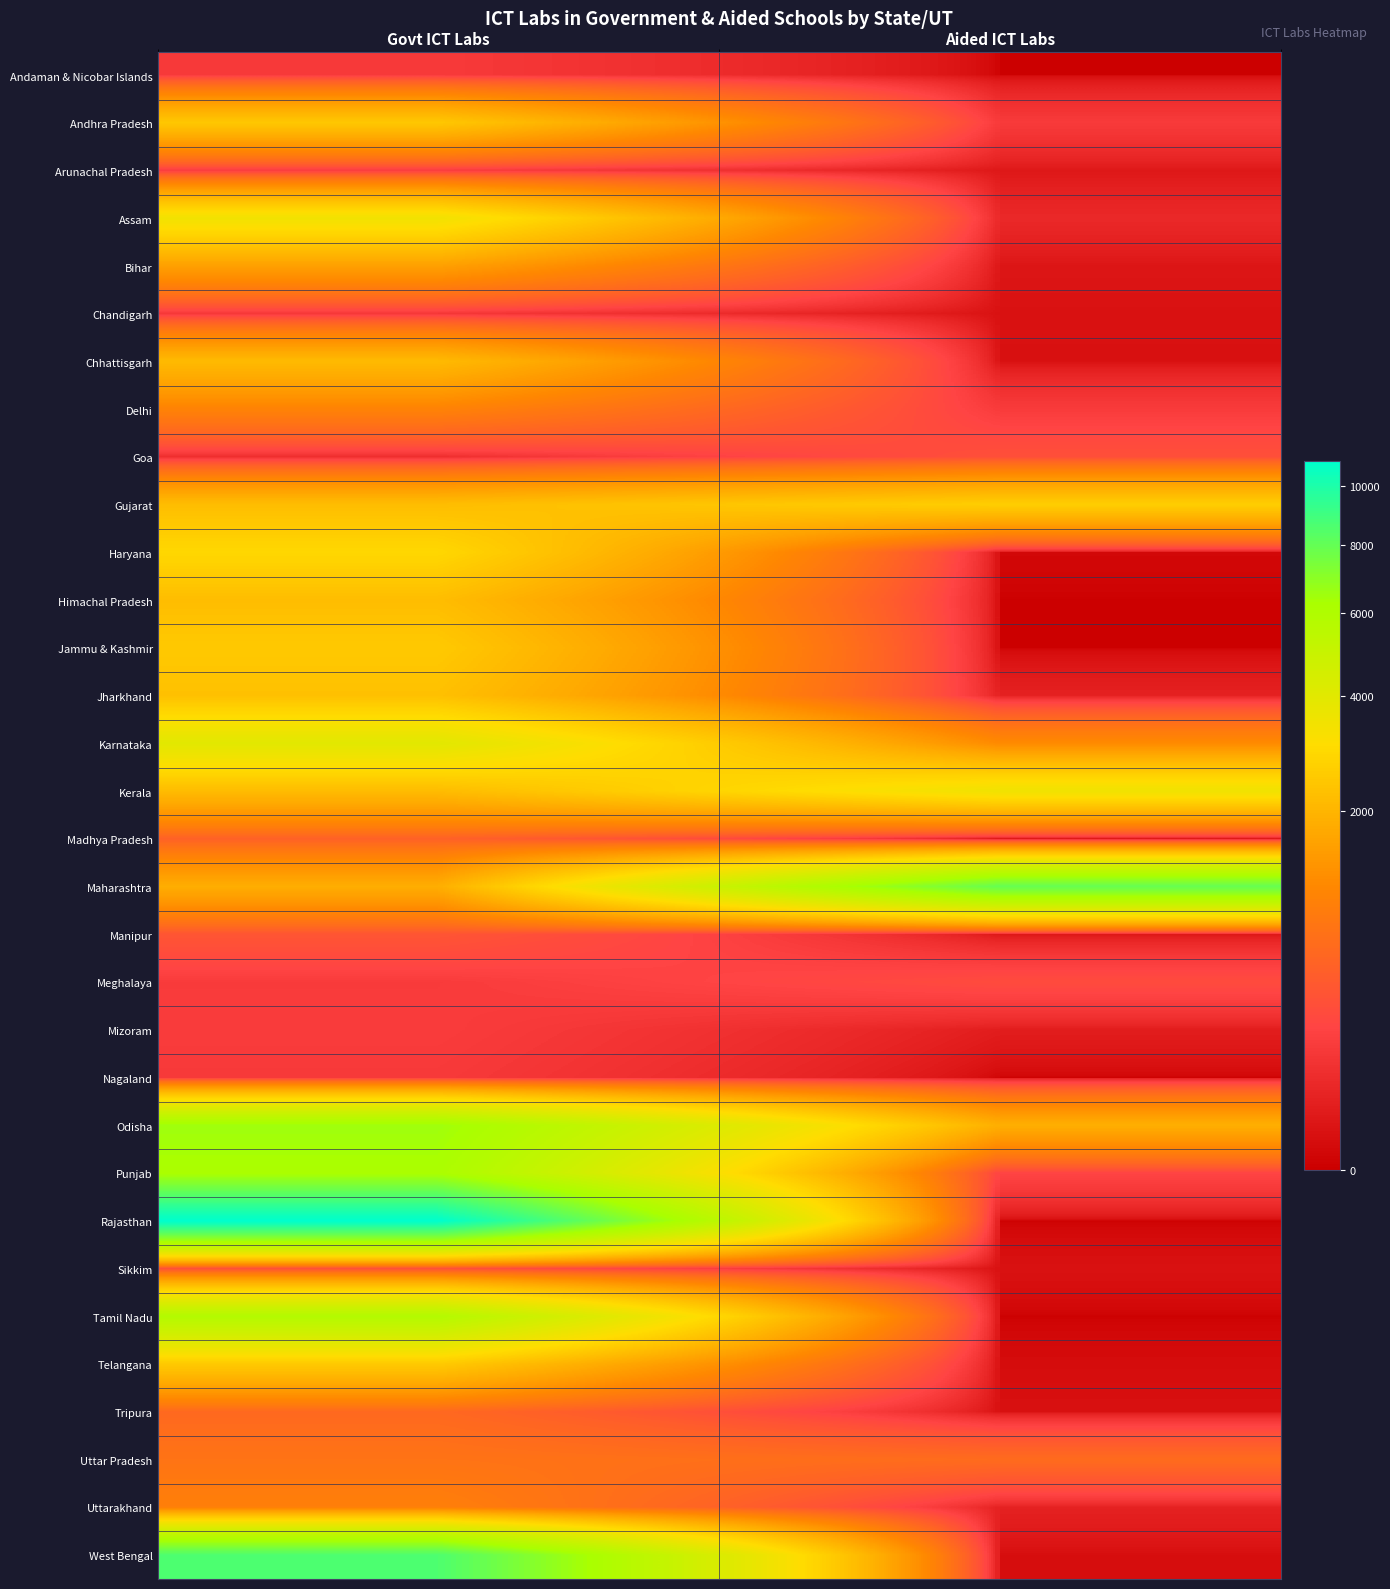

List the series in order of their peak value, highest first.

Rajasthan, West Bengal, Maharashtra, Odisha, Punjab, Tamil Nadu, Karnataka, Kerala, Assam, Haryana, Gujarat, Telangana, Jammu & Kashmir, Andhra Pradesh, Jharkhand, Himachal Pradesh, Chhattisgarh, Bihar, Delhi, Uttarakhand, Uttar Pradesh, Tripura, Madhya Pradesh, Manipur, Goa, Sikkim, Meghalaya, Mizoram, Arunachal Pradesh, Andaman & Nicobar Islands, Nagaland, Chandigarh